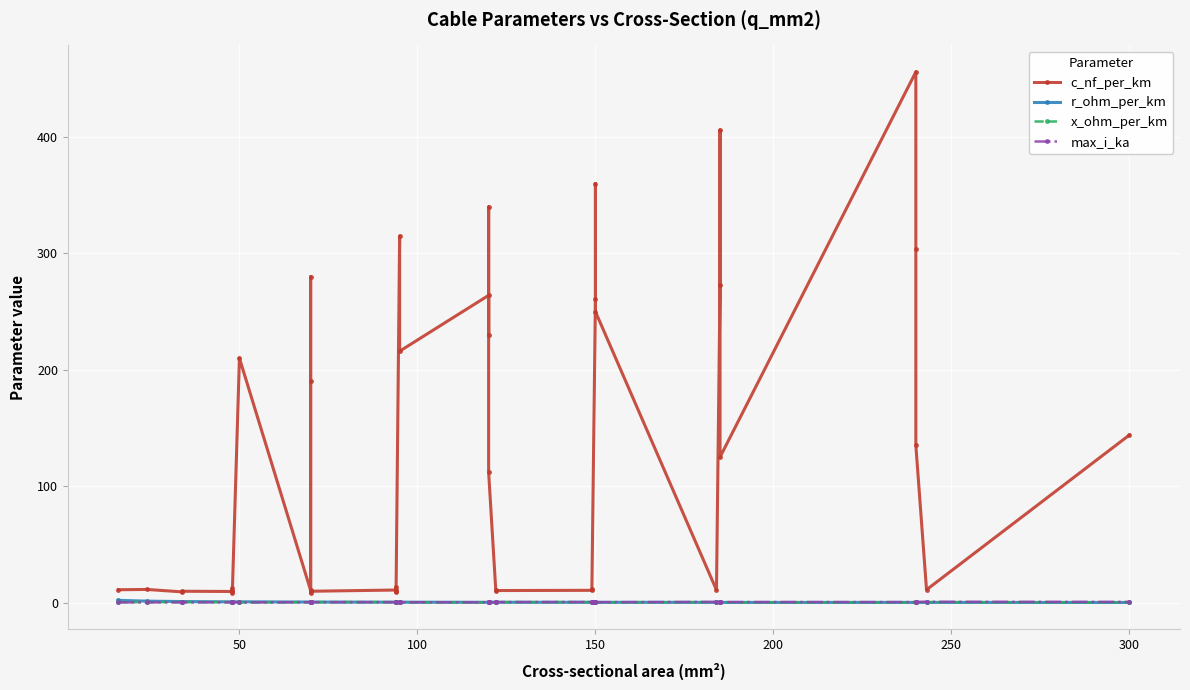

How many intersections are there between r_ohm_per_km and x_ohm_per_km?

13